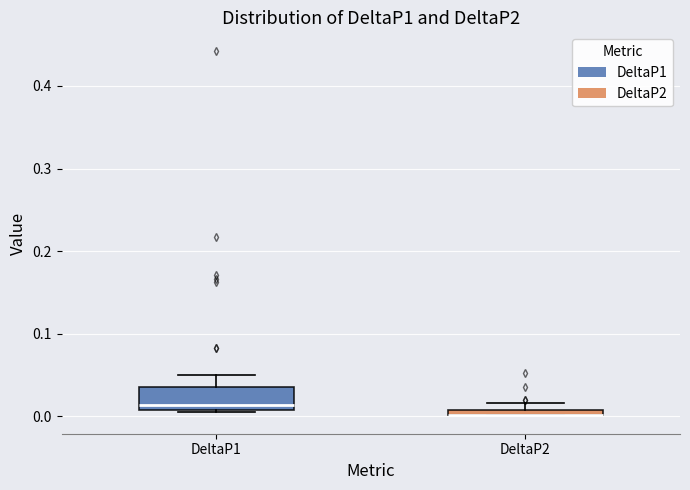

Where does the upper whisker of the box for DeltaP1 end on the y-axis? The values are not printed on the chart, so give them approximately, as read against the axis.

0.05